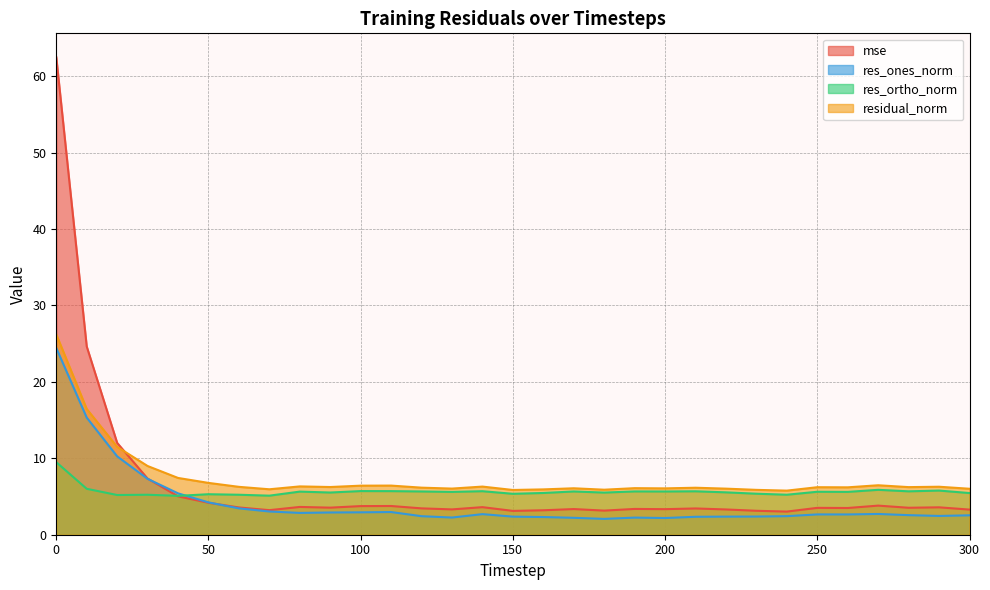

Which has a higher value, 60 or 120?

60